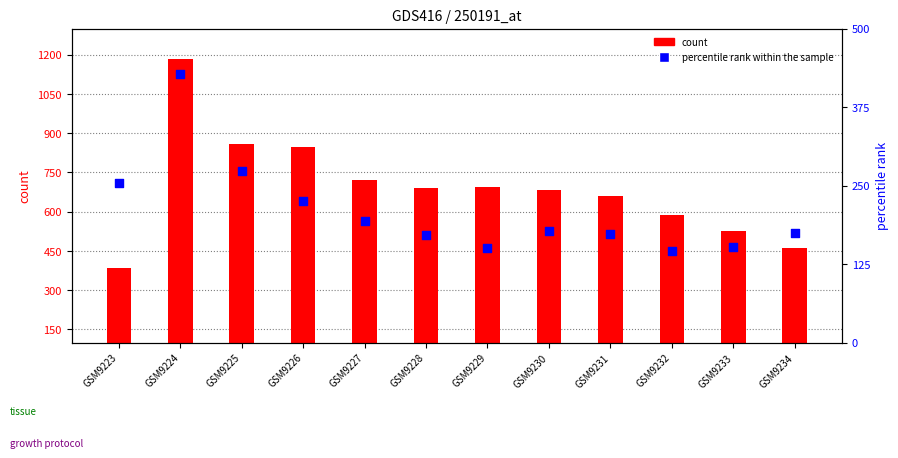

Is the value of percentile rank within the sample at GSM9232 greater than the value of count at GSM9231?

No